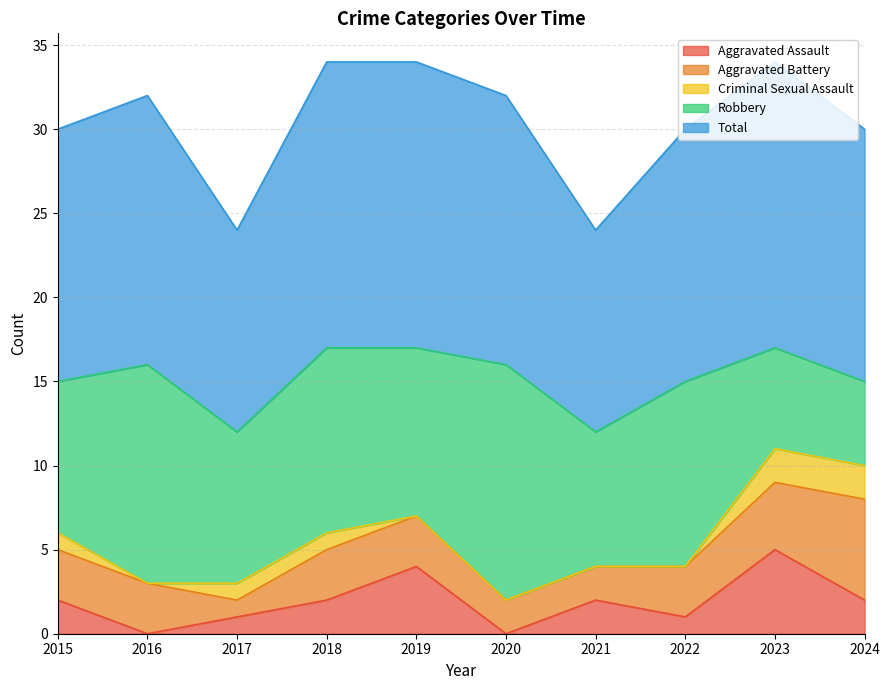

What is the sum of the Aggravated Battery values at 2018 and 2022?

6